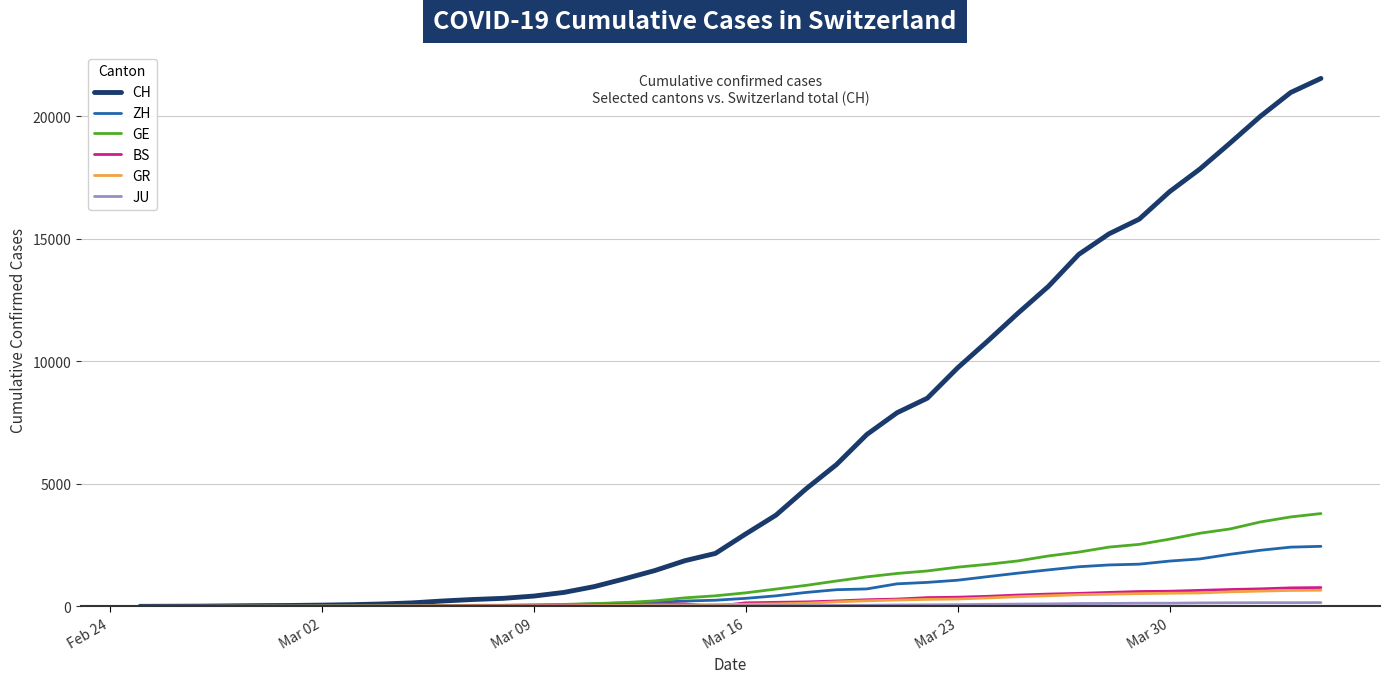

Which series has the largest total across all categories?

CH